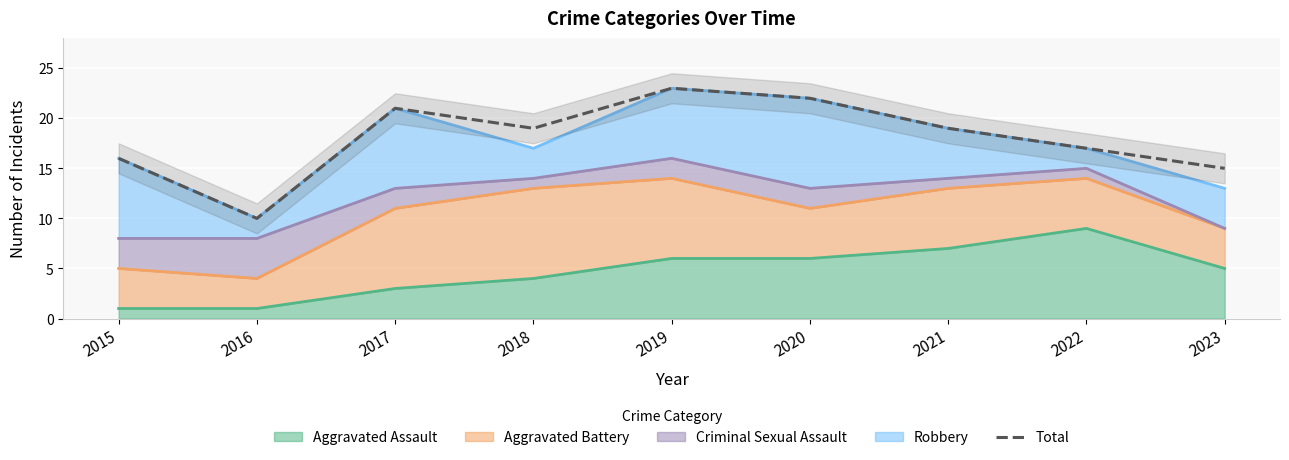

Rank the categories by value from lowest to highest.

2016, 2023, 2015, 2022, 2018, 2021, 2017, 2020, 2019